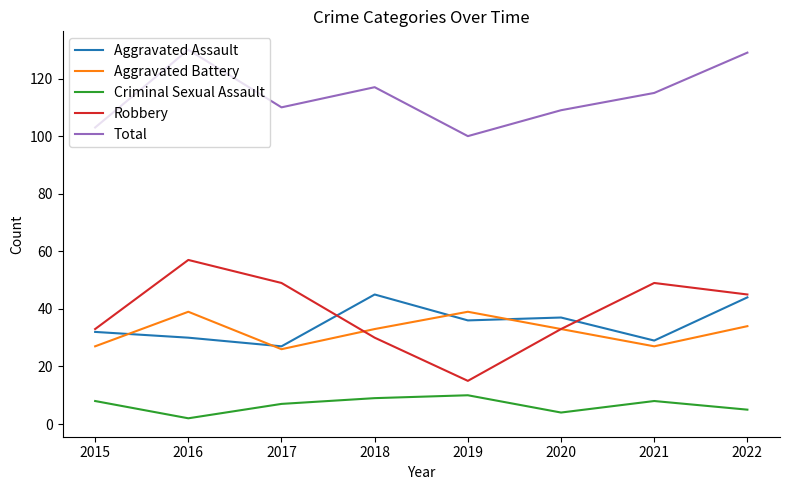

What is the sum of the Criminal Sexual Assault values at 2022 and 2020?

9